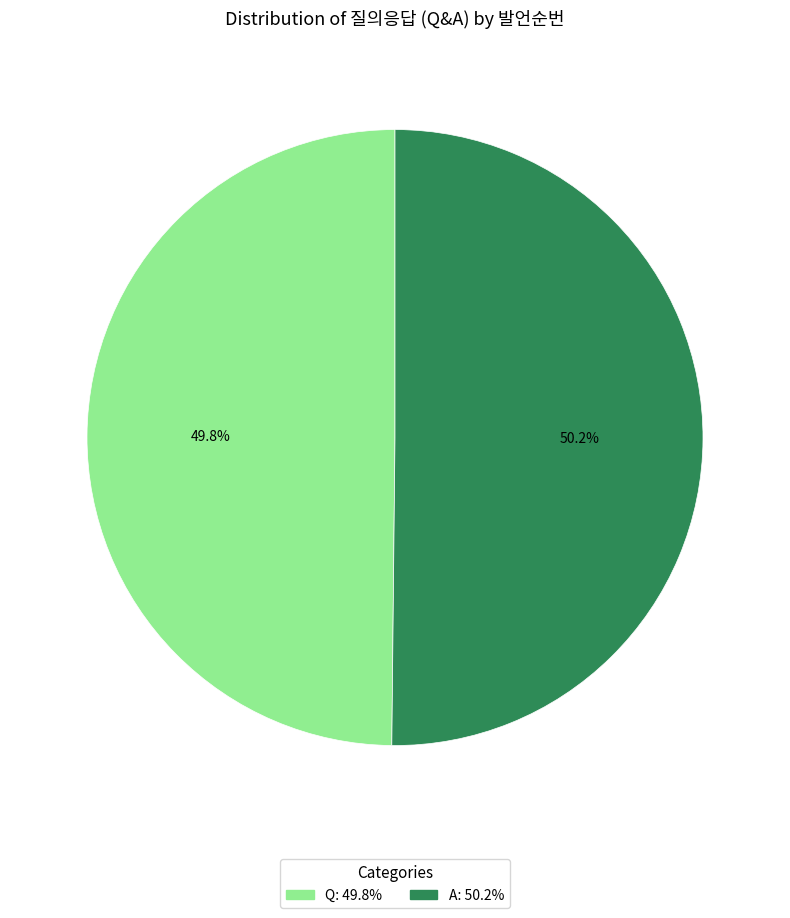

What percentage is NOT represented by Q?

50.2%